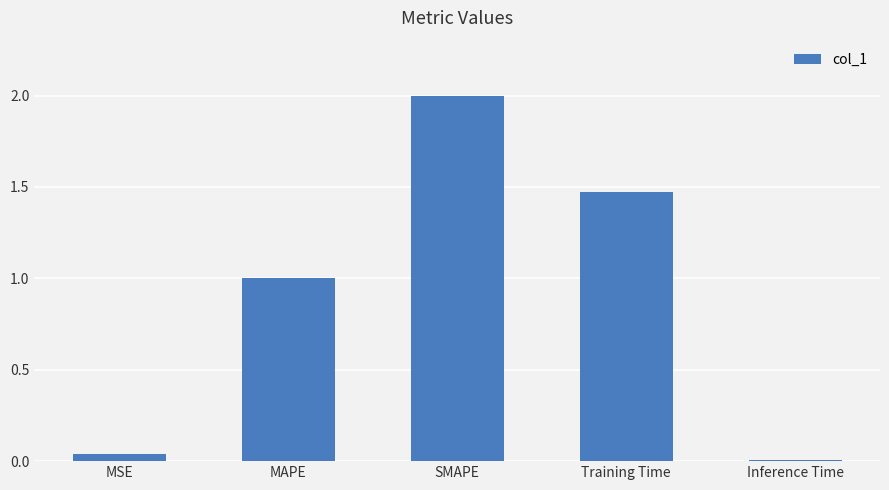

Where is the data nearest to the value 1?

MAPE